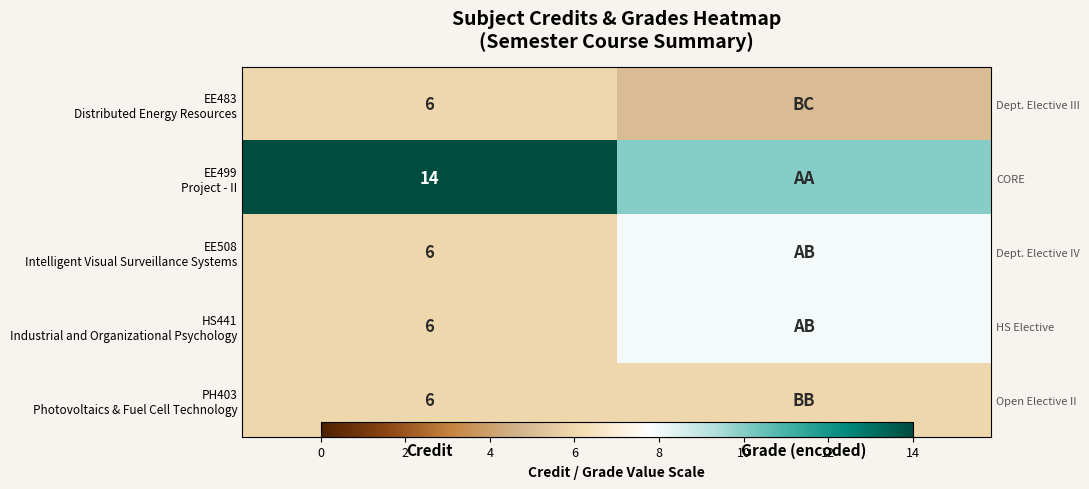

The value of PH403 Photovoltaics & Fuel Cell Technology at Grade (encoded) is 6. True or false?

True